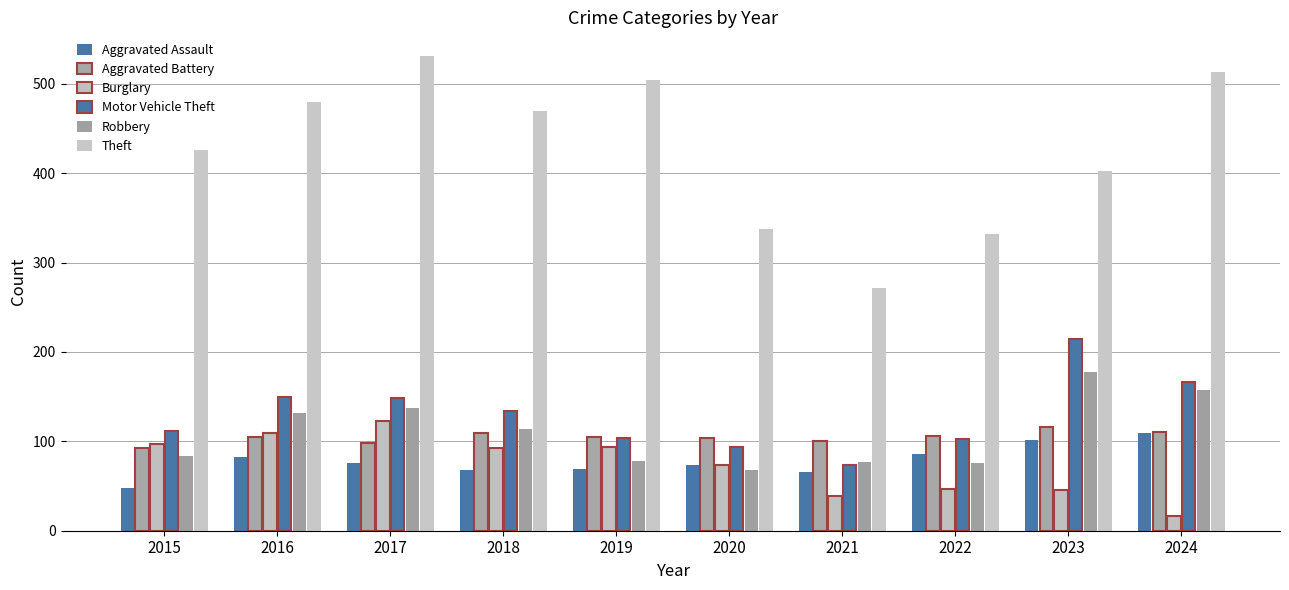

Is it true that Theft equals 429 at 2021?

False